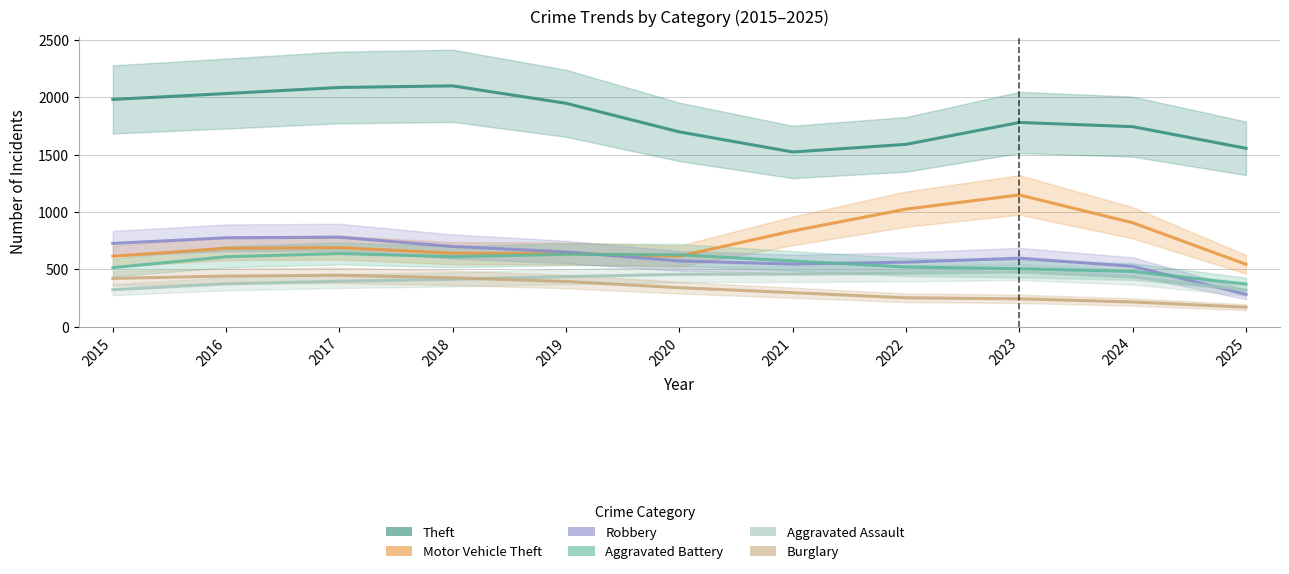

The value of Burglary at 2020 is 217.8. True or false?

False